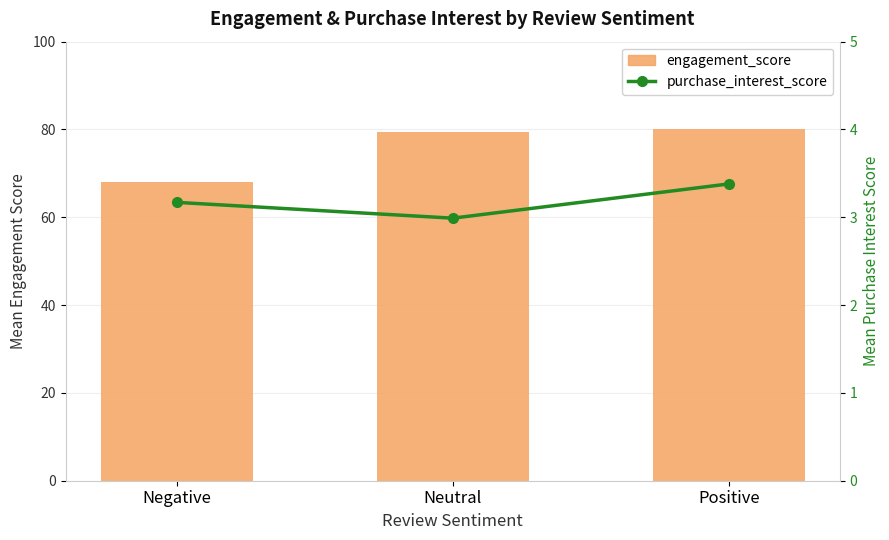

The engagement_score series shows 79.5 at Neutral. True or false?

True